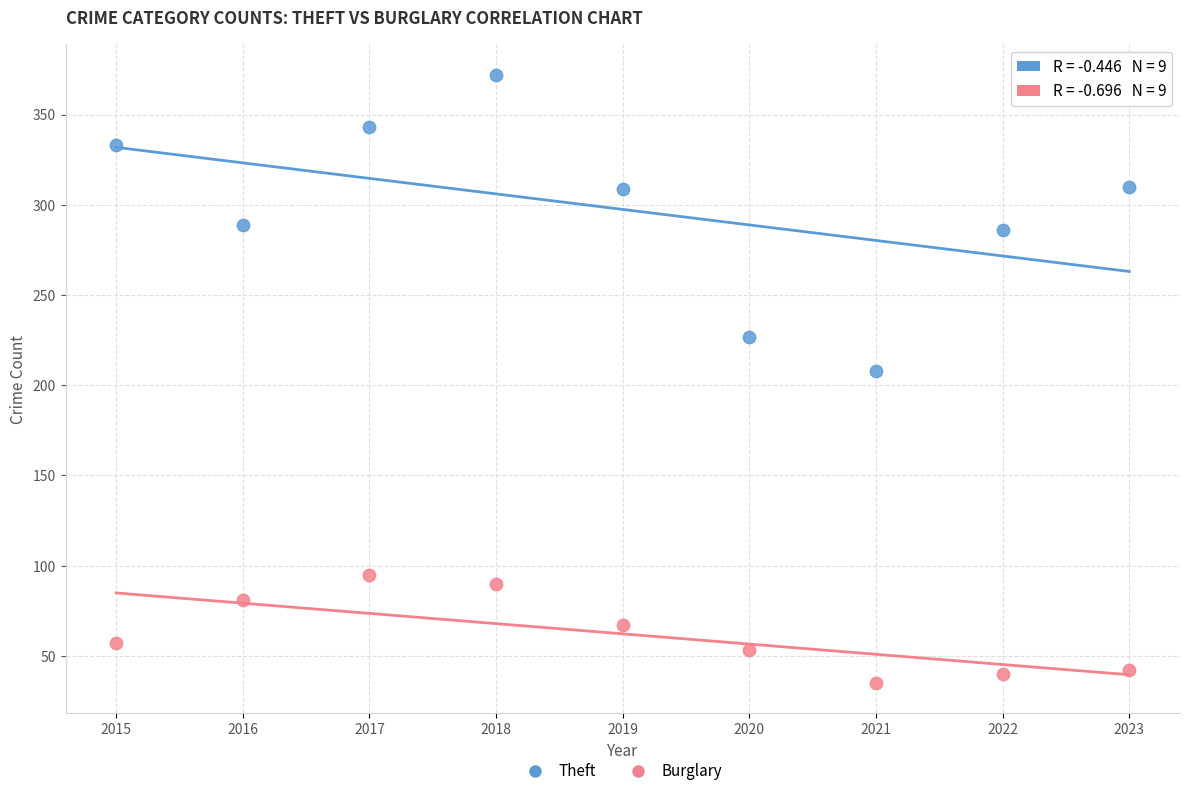

Across all data points, what is the range of Y values (max minus min)?

337